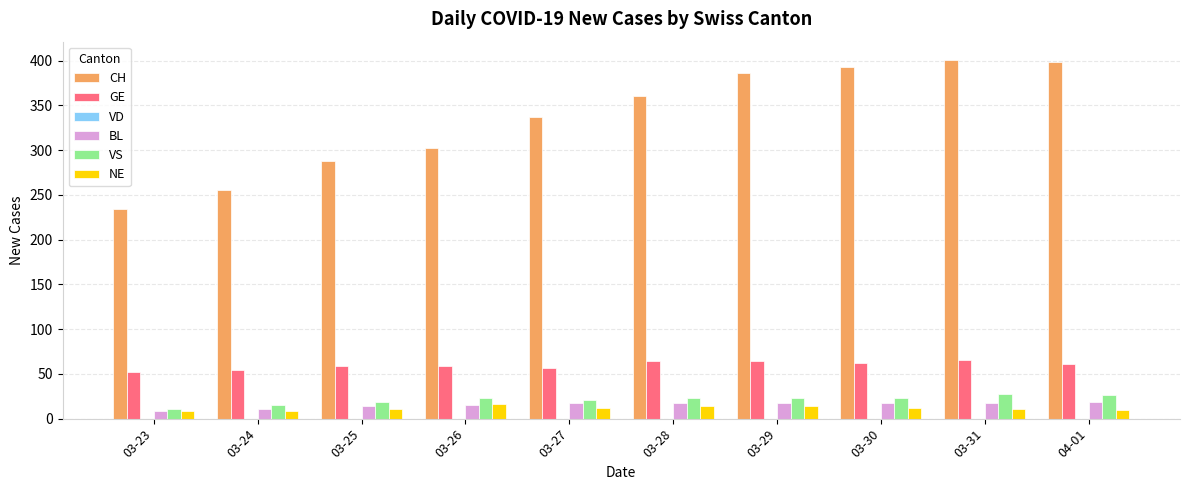

Does the chart contain any negative values?

No